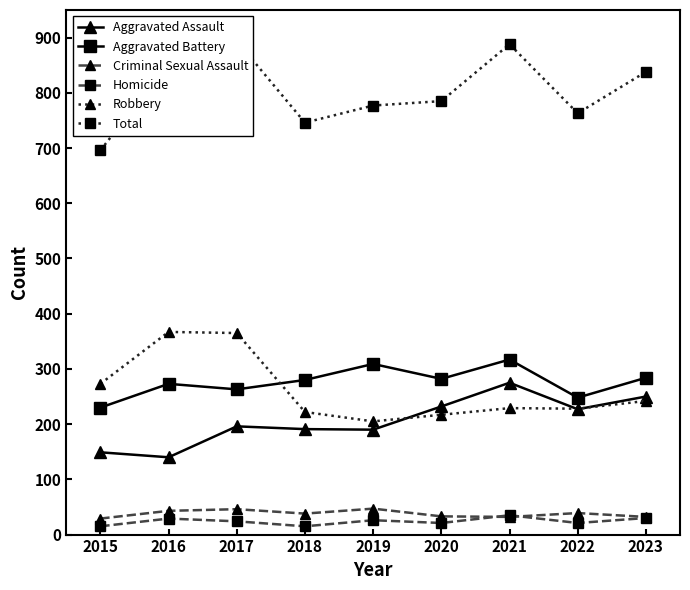

What are all the series names shown in the legend?

Aggravated Assault, Aggravated Battery, Criminal Sexual Assault, Homicide, Robbery, Total